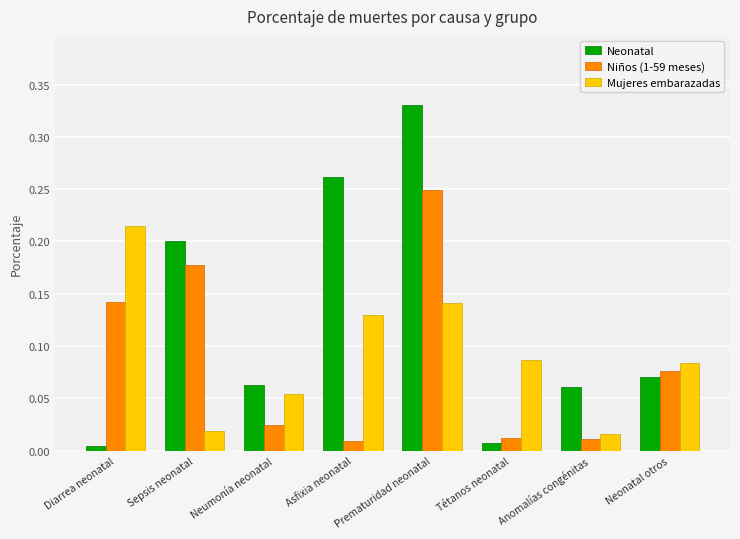

Which series has the largest total across all categories?

Neonatal